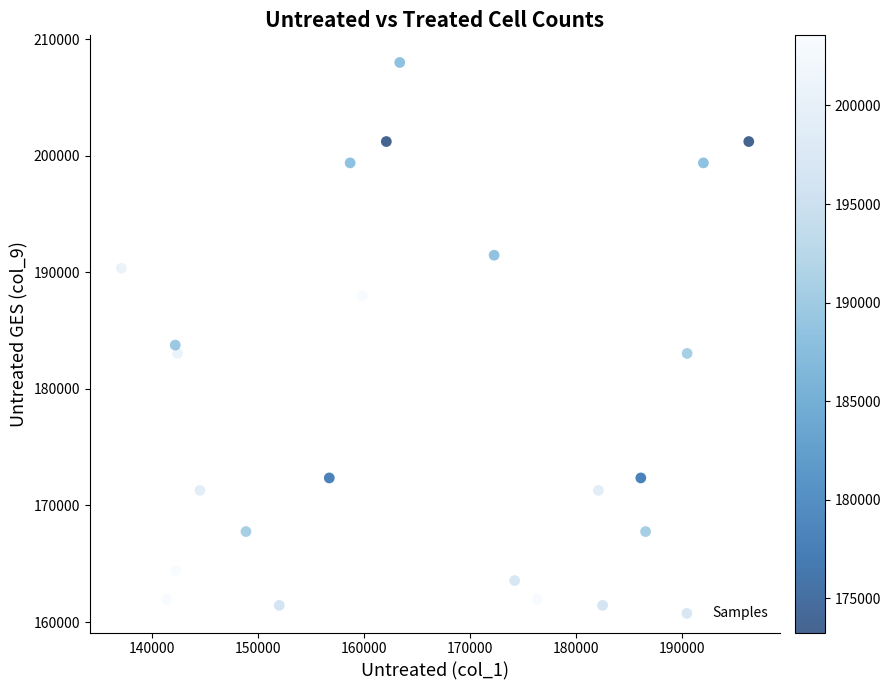

What is the range of X values (max minus min)?

59189